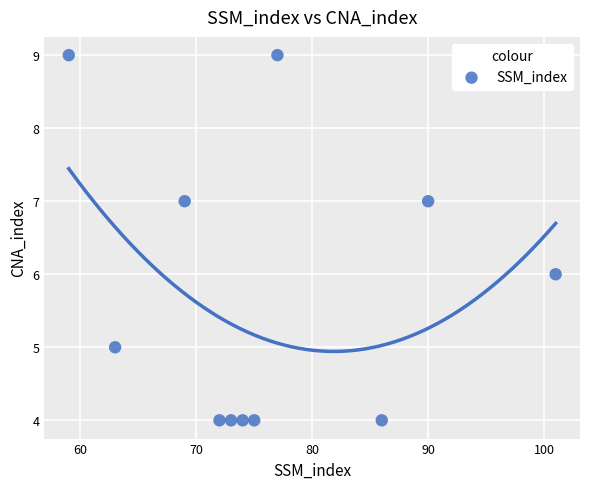

What is the average X value?

76